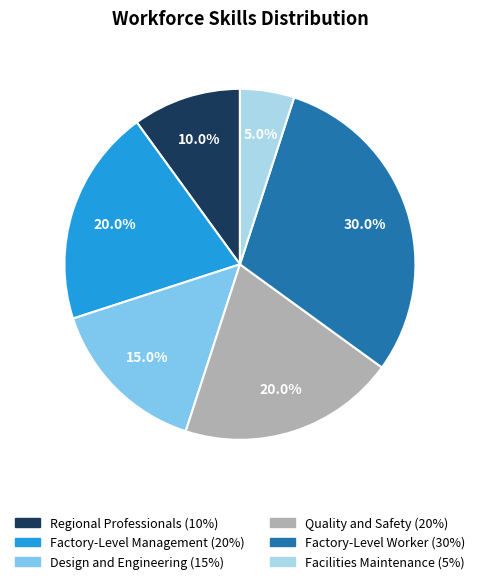

Which category has the smallest portion of the pie?

Facilities Maintenance